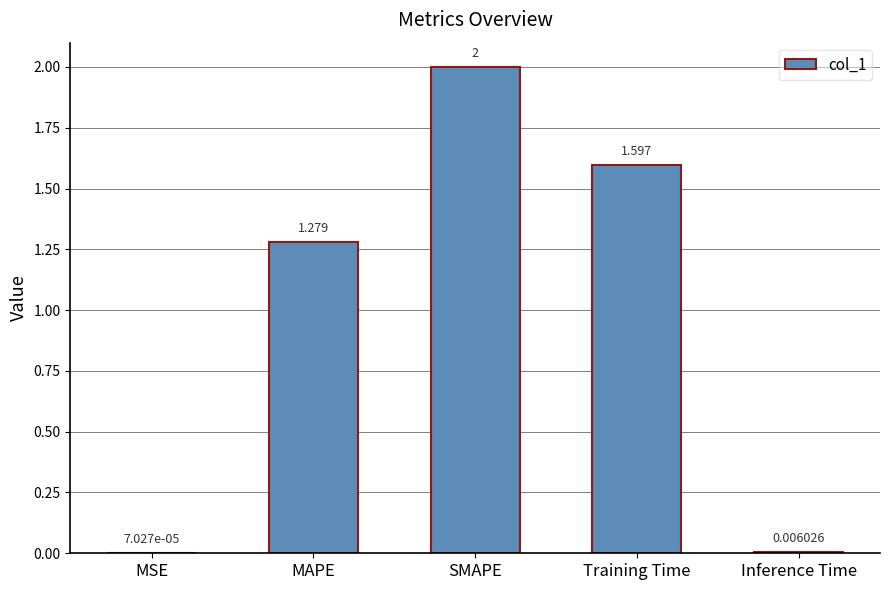

At which label does the data first exceed 1?

MAPE